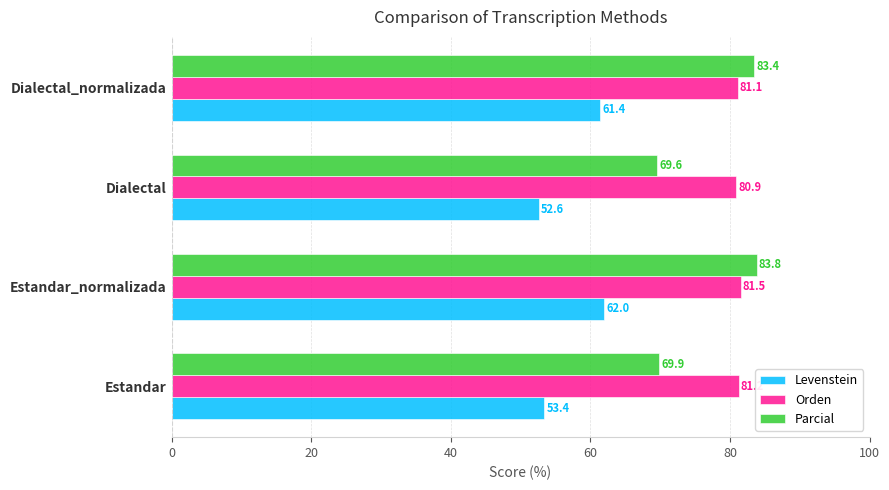

Where is Parcial nearest to the value 76?

Estandar